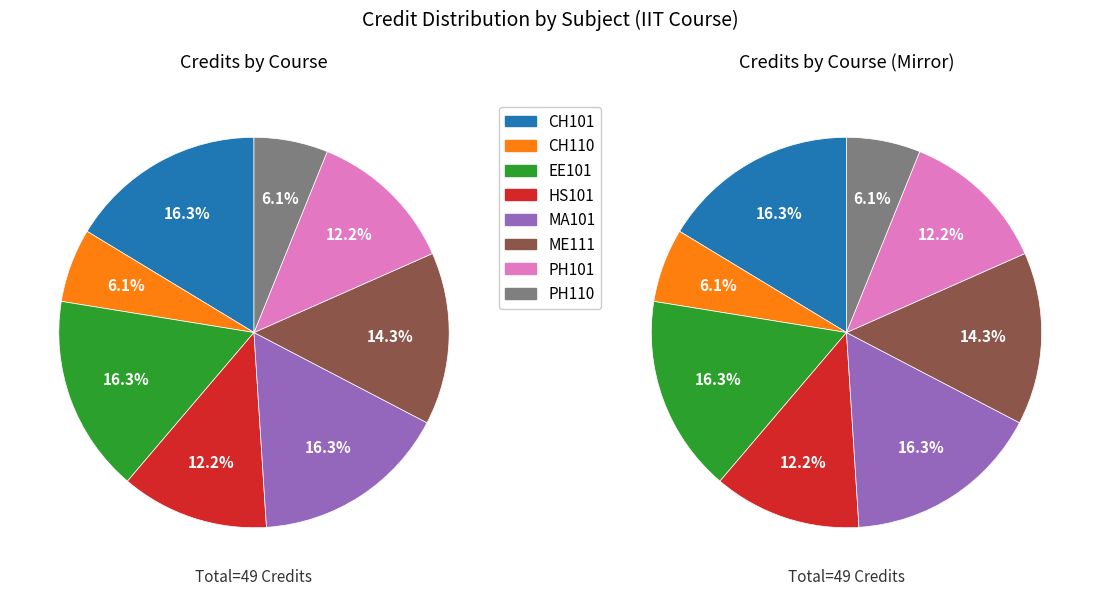

What is the change in value from EE101 to HS101?

-2